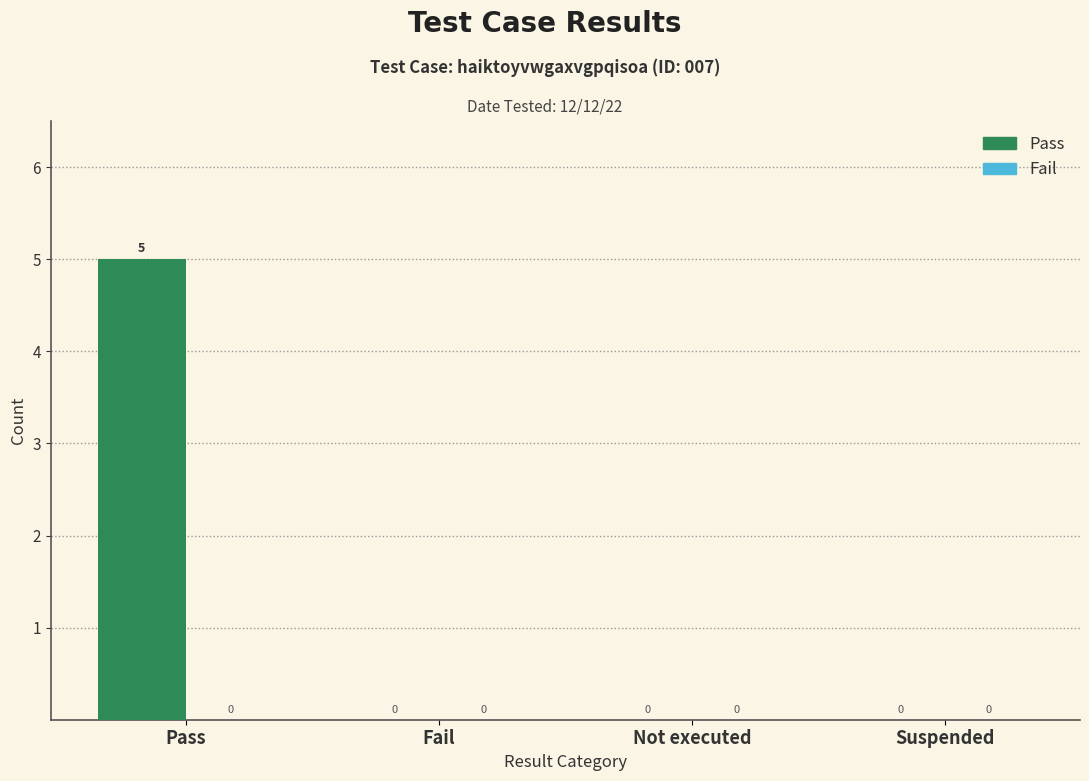

What is the change in value from Pass to Fail?

-5